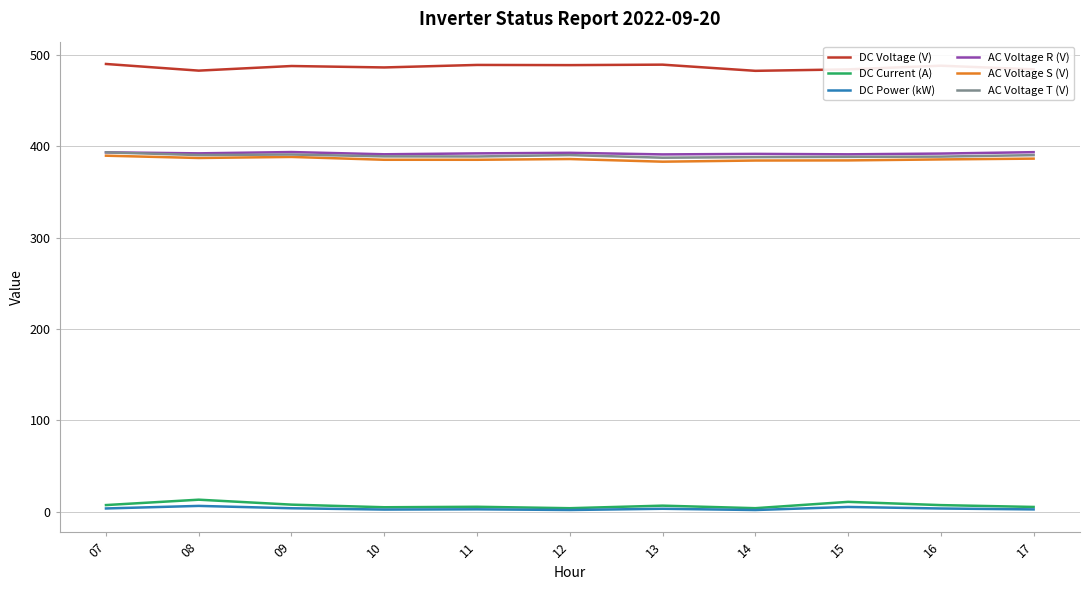

What is the difference between the second highest and minimum values in the DC Current (A) series?

6.9